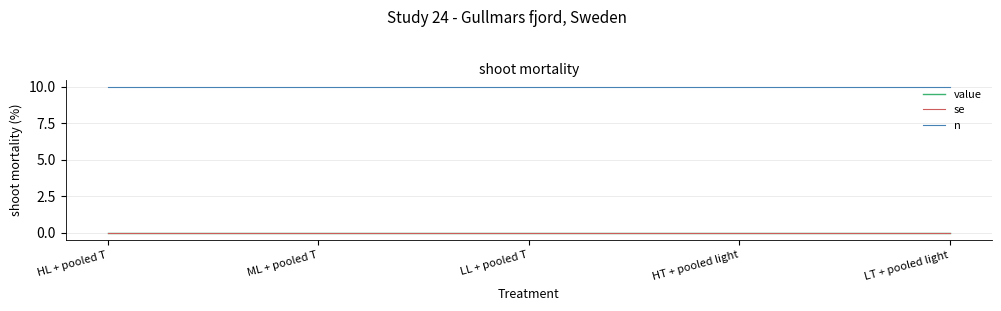

Which has a higher value, ML + pooled T or LT + pooled light?

ML + pooled T